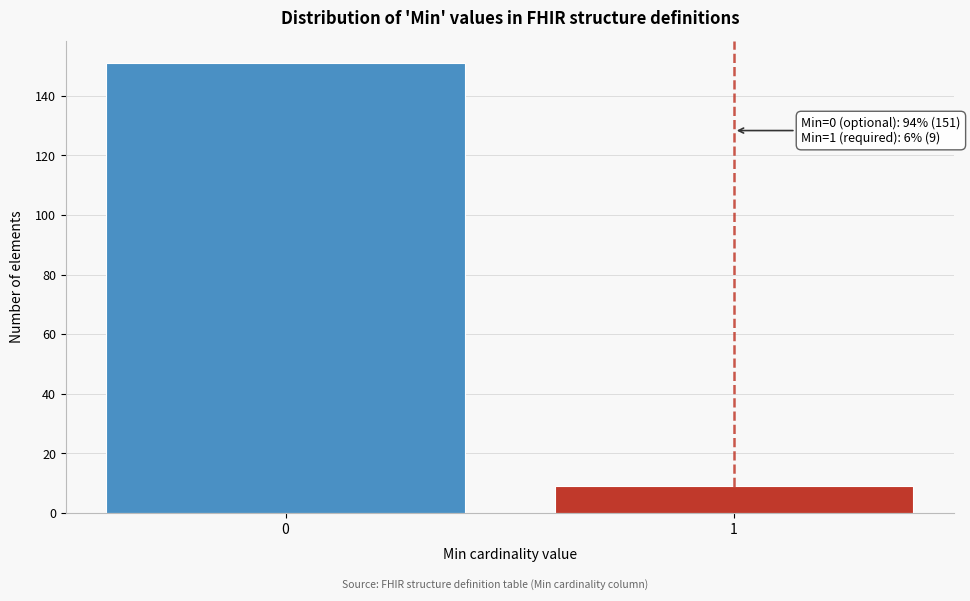

Reading left to right, what are all the values shown in this chart?

151	9